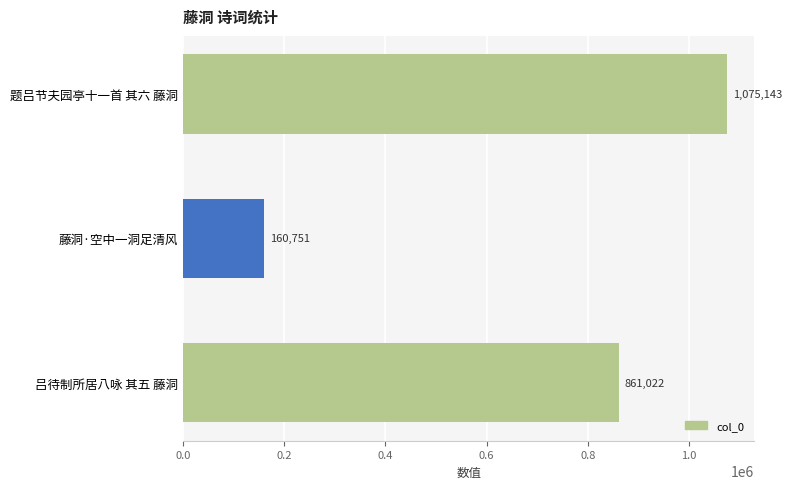

What is the minimum value shown in the chart?

160751